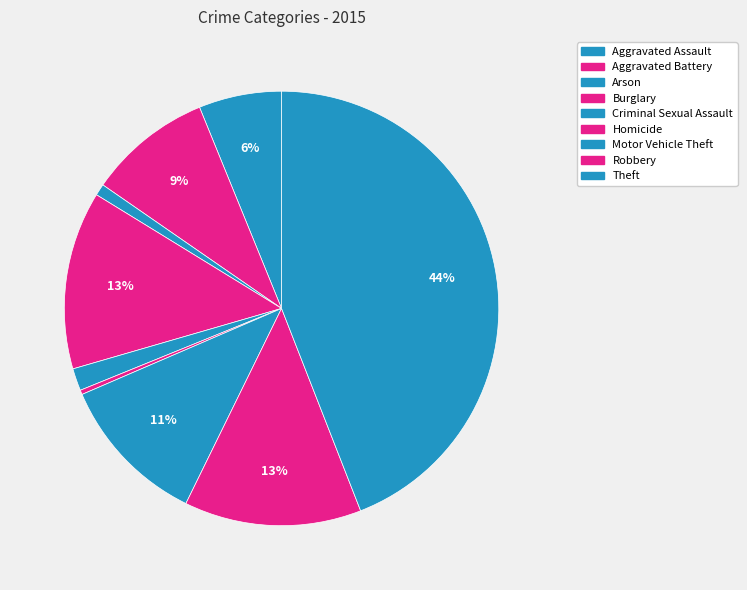

How many segments does this pie chart have?

9